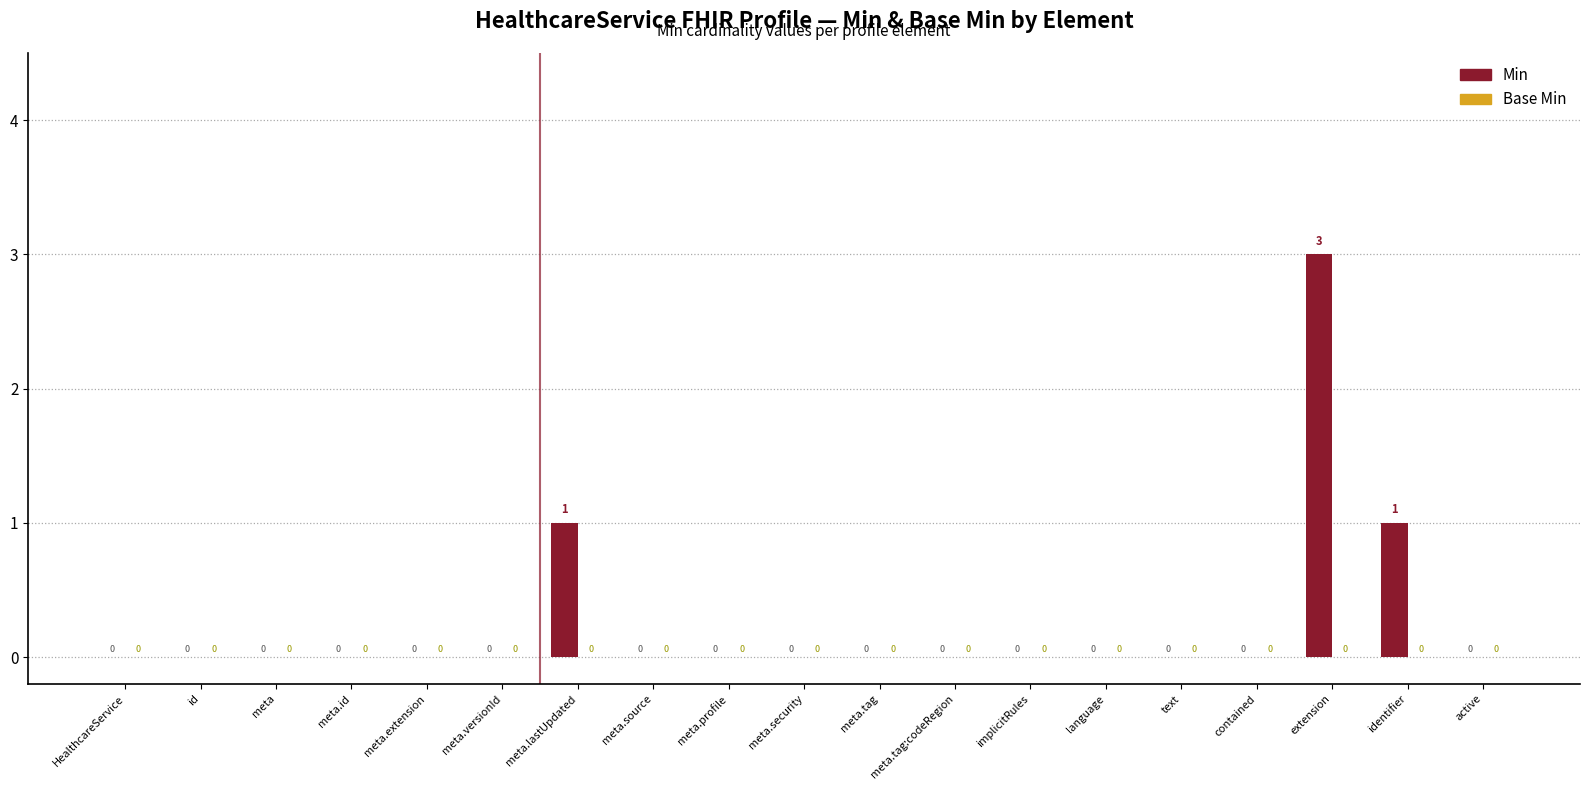

True or false: the data shows 0 at active.

True